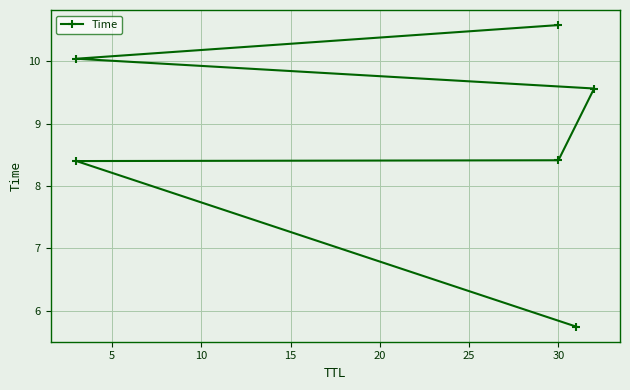

Reading right to left, list all the values displayed in this chart.

10.6	10.0	9.6	8.4	8.4	5.7